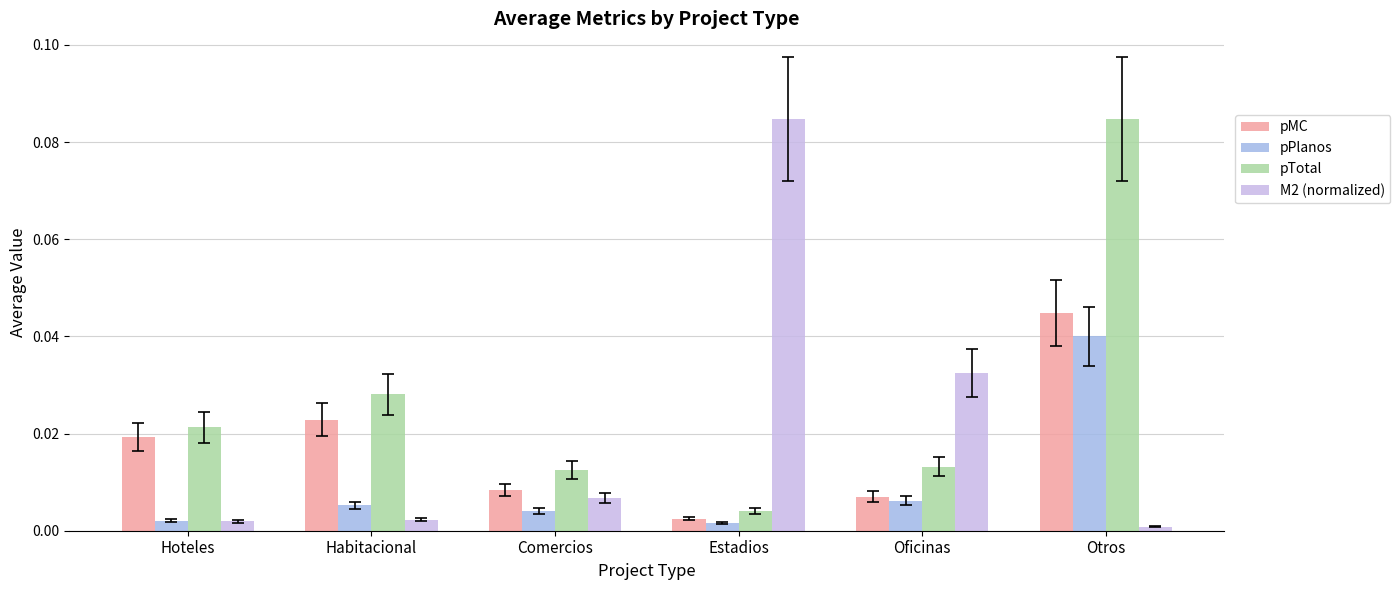

At which category is the sum across all series the highest?

Otros